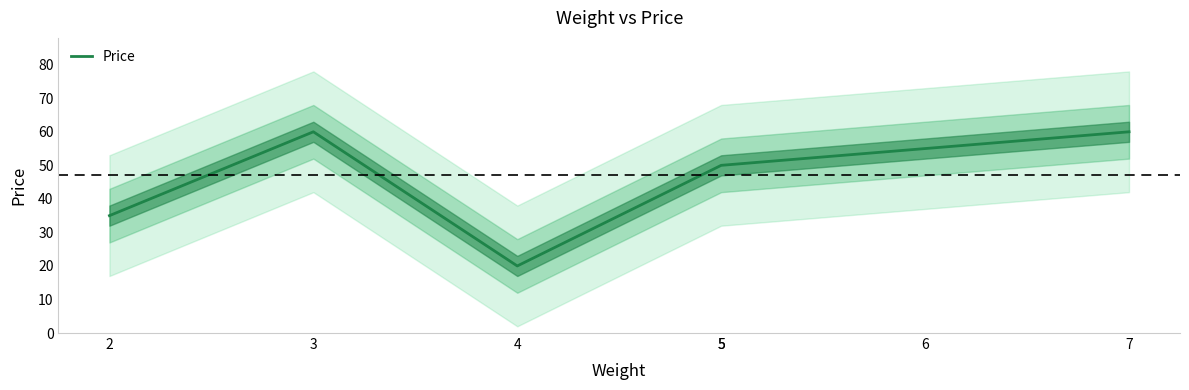

How many data points are less than 50?

2